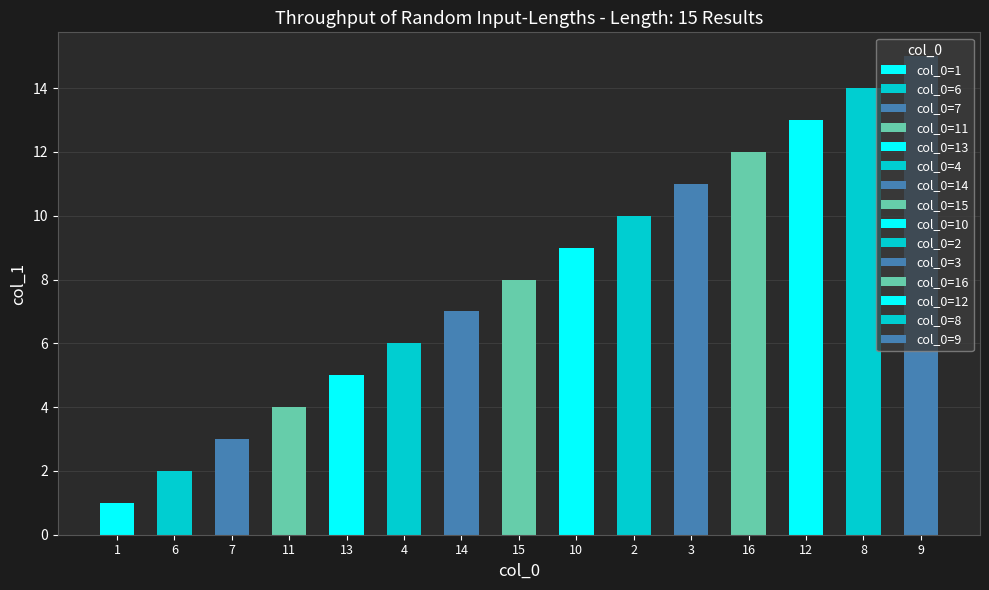

What is the difference between the values at 12 and 7?

10